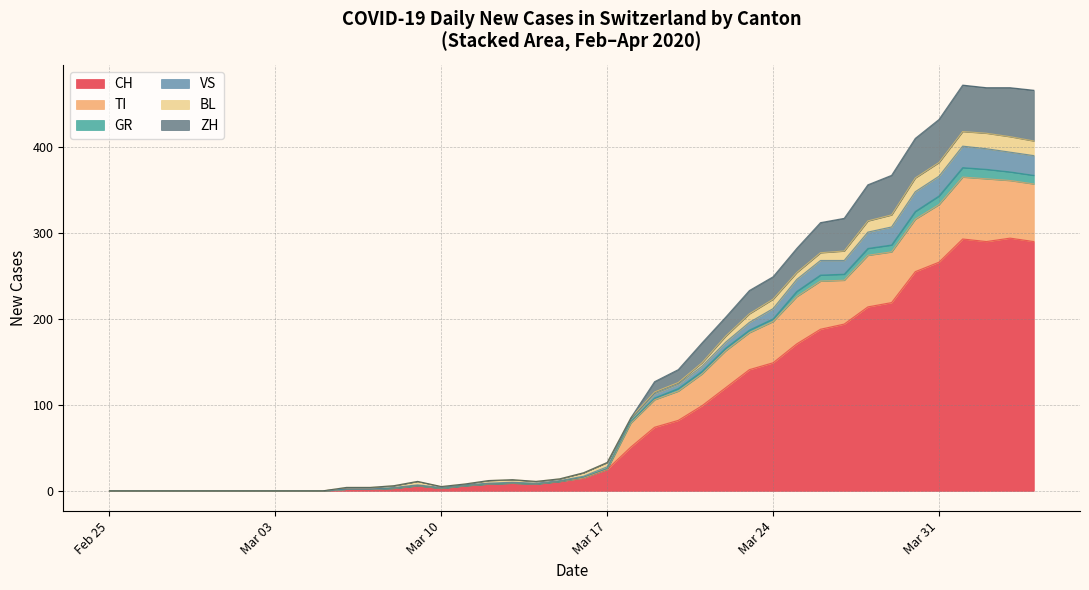

How many data points in VS are above 14?

9